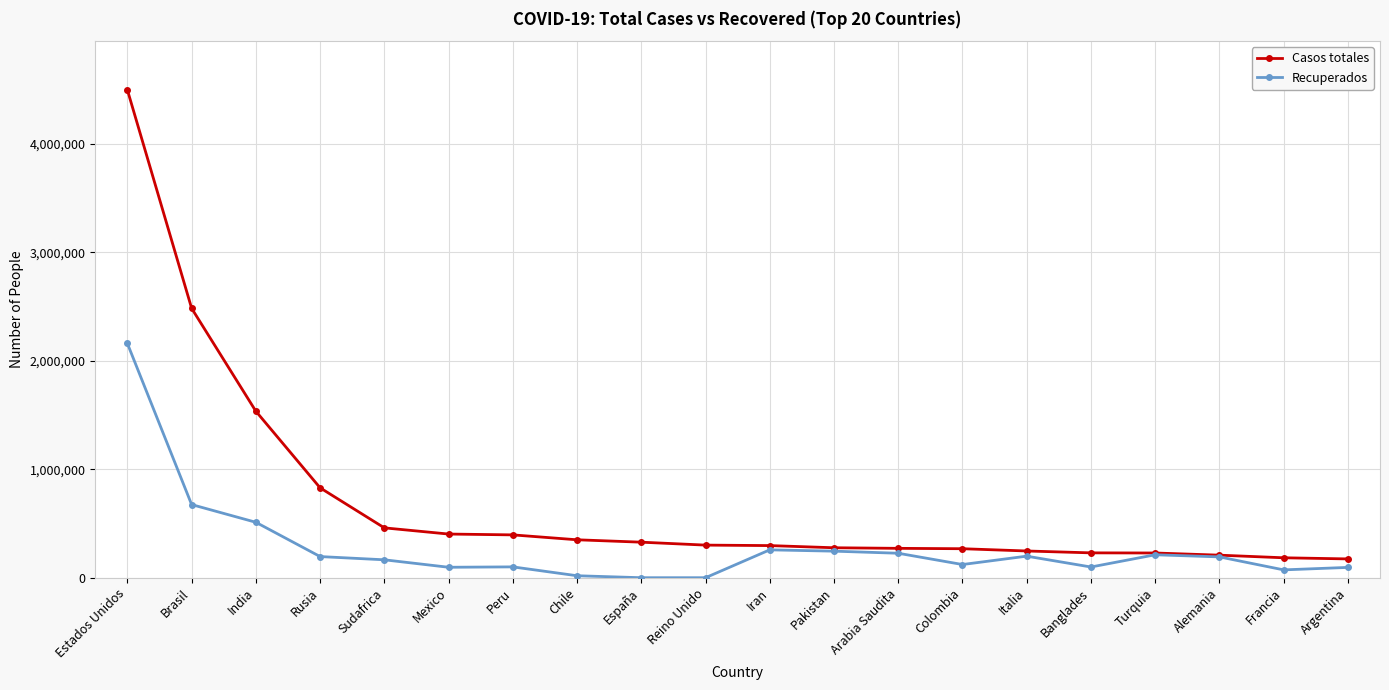

What is the label of the 9th point from the left?

España